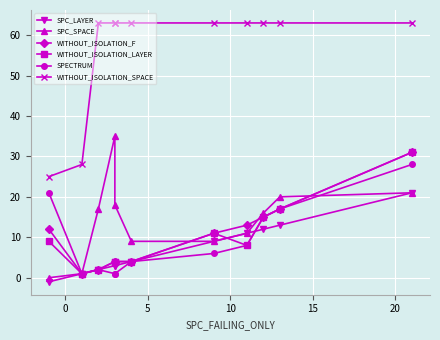

Reading left to right, what are all the values shown in this chart?

SPC_LAYER: -1	1	2	3	3	4	9	11	12	13	21
SPC_SPACE: 0	1	17	35	18	9	9	11	16	20	21
WITHOUT_ISOLATION_F: 12	1	2	4	4	4	11	13	15	17	31
WITHOUT_ISOLATION_LAYER: 9	1	2	4	4	4	11	8	15	17	31
SPECTRUM: 21	1	2	1	1	4	6	8	15	17	28
WITHOUT_ISOLATION_SPACE: 25	28	63	63	63	63	63	63	63	63	63